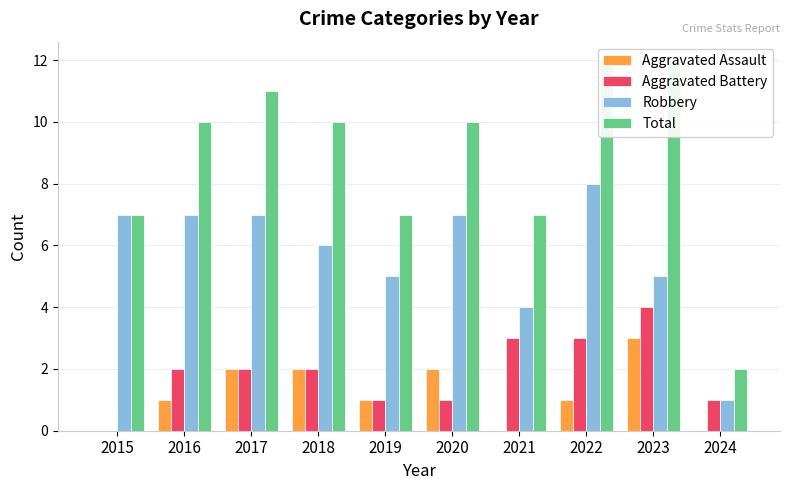

At how many categories does at least one series exceed 1?

10